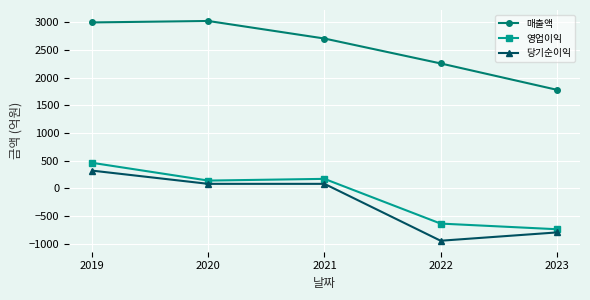

Where is the first local minimum for 영업이익?

2020